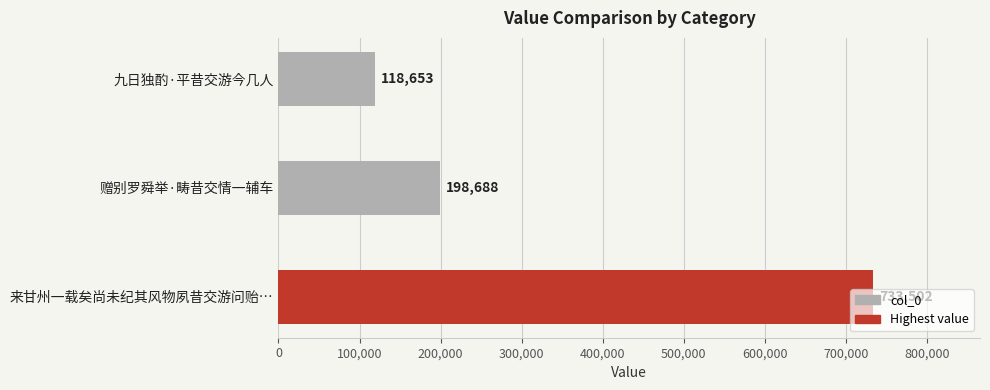

Approximately how many times larger is the value at 来甘州一载矣尚未纪其风物夙昔交游问贻… compared to 赠别罗舜举·畴昔交情一辅车?

3.7